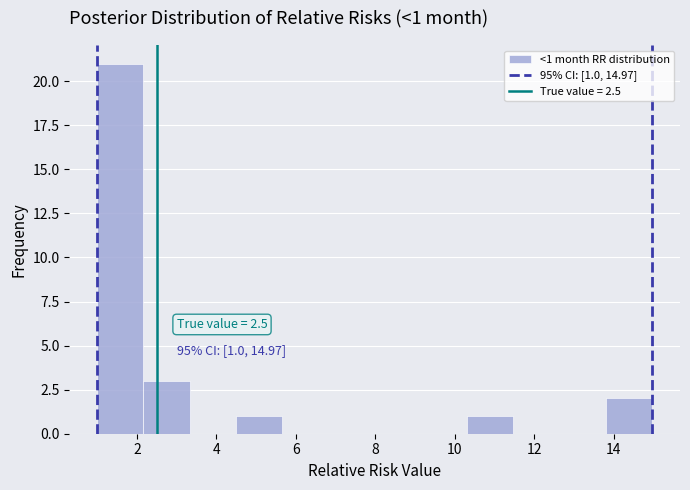

Over which range of the x-axis is the bar tallest?

1.0 to 2.2